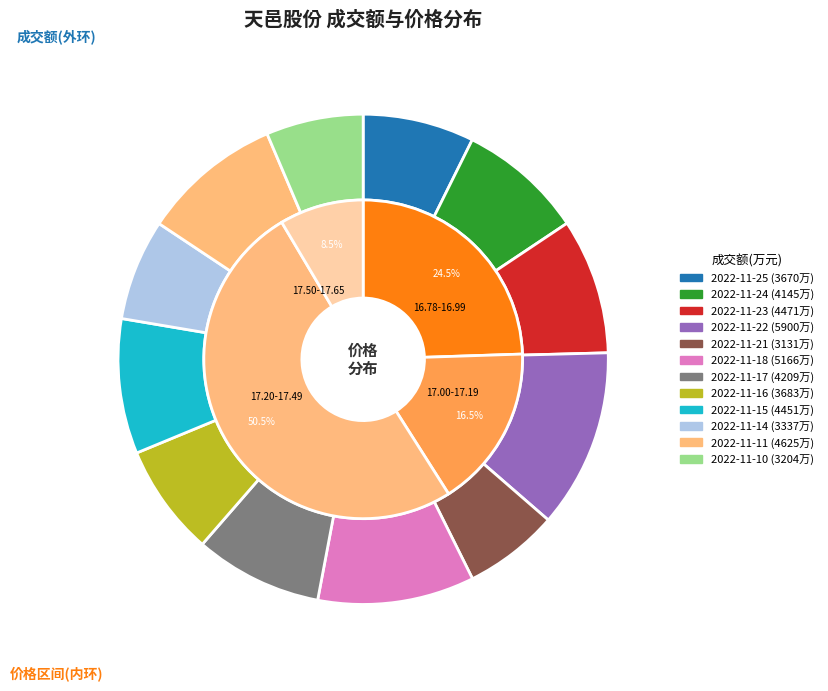

Which series has the widest spread of values?

成交额(万元)